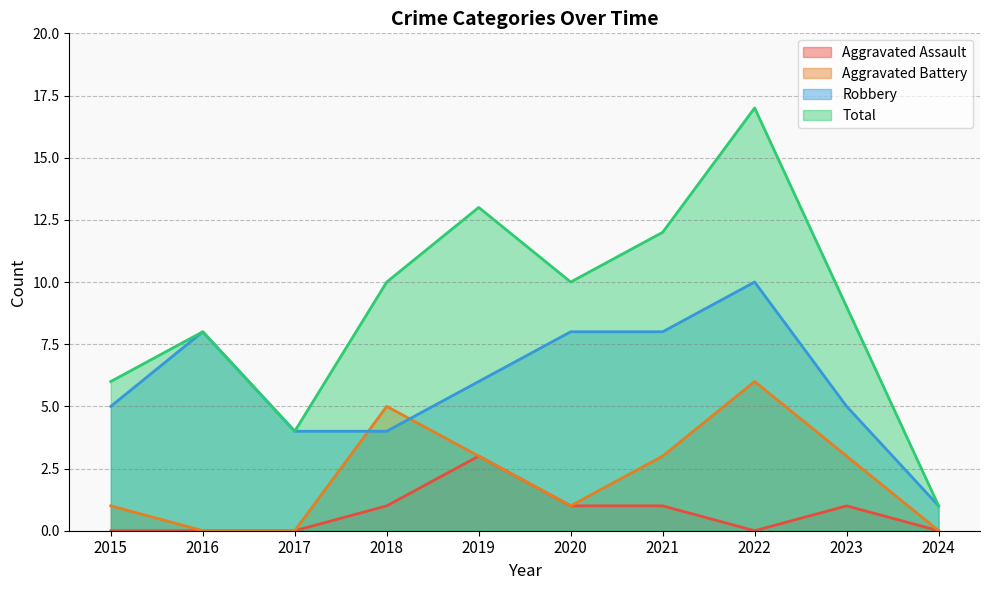

In Total, how many points are lower than both neighbors (excluding endpoints)?

2